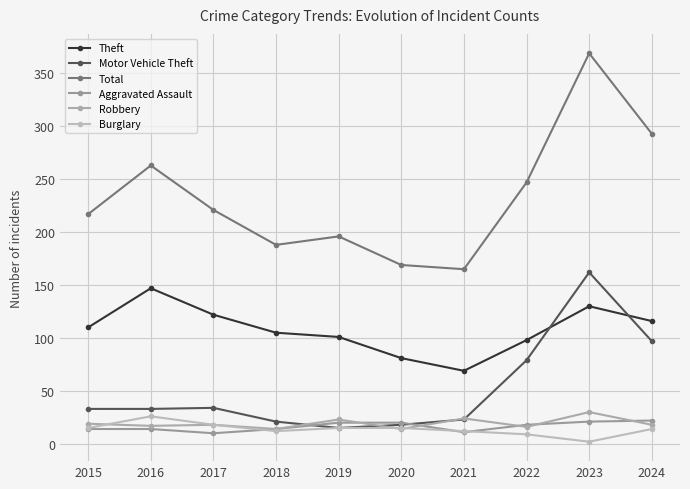

Count the number of data series in this chart.

6